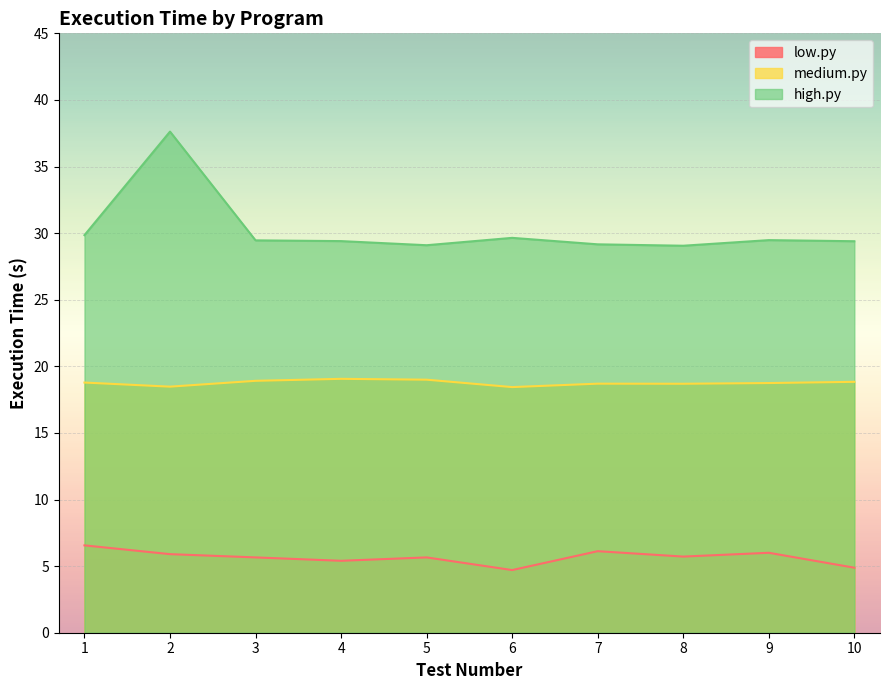

At which category does high.py reach its first local valley?

5